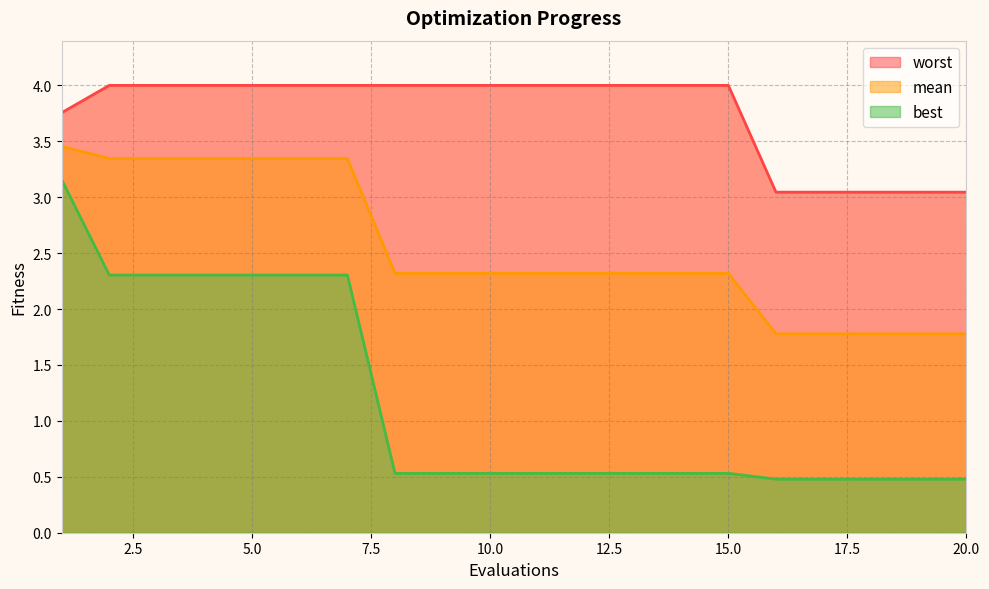

Rank the categories by worst value from highest to lowest.

2, 3, 4, 5, 6, 7, 8, 9, 10, 11, 12, 13, 14, 15, 1, 16, 17, 18, 19, 20